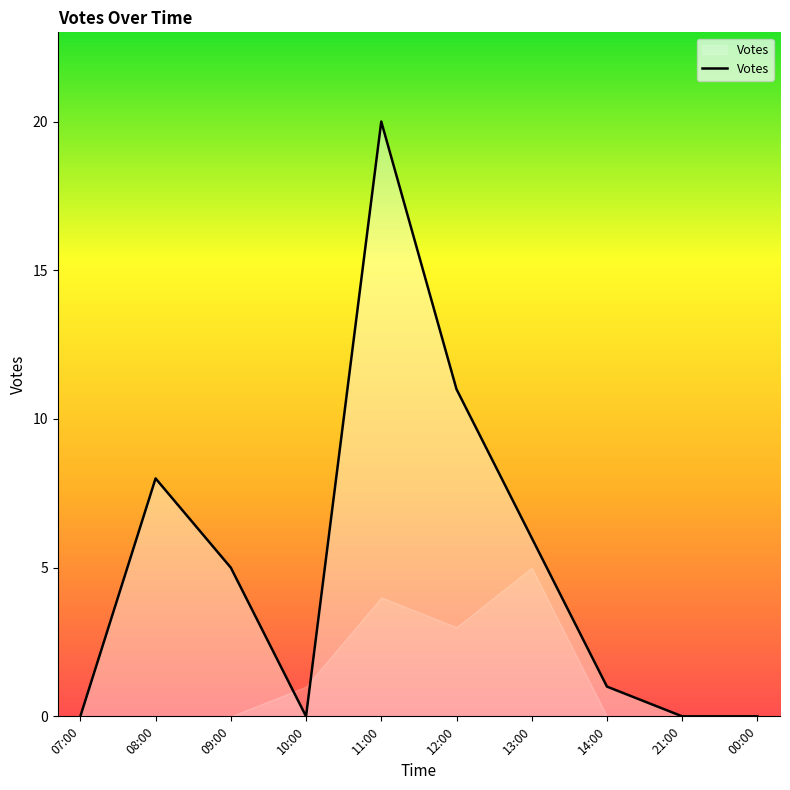

What is the change in value from 10:00 to 12:00?

+11